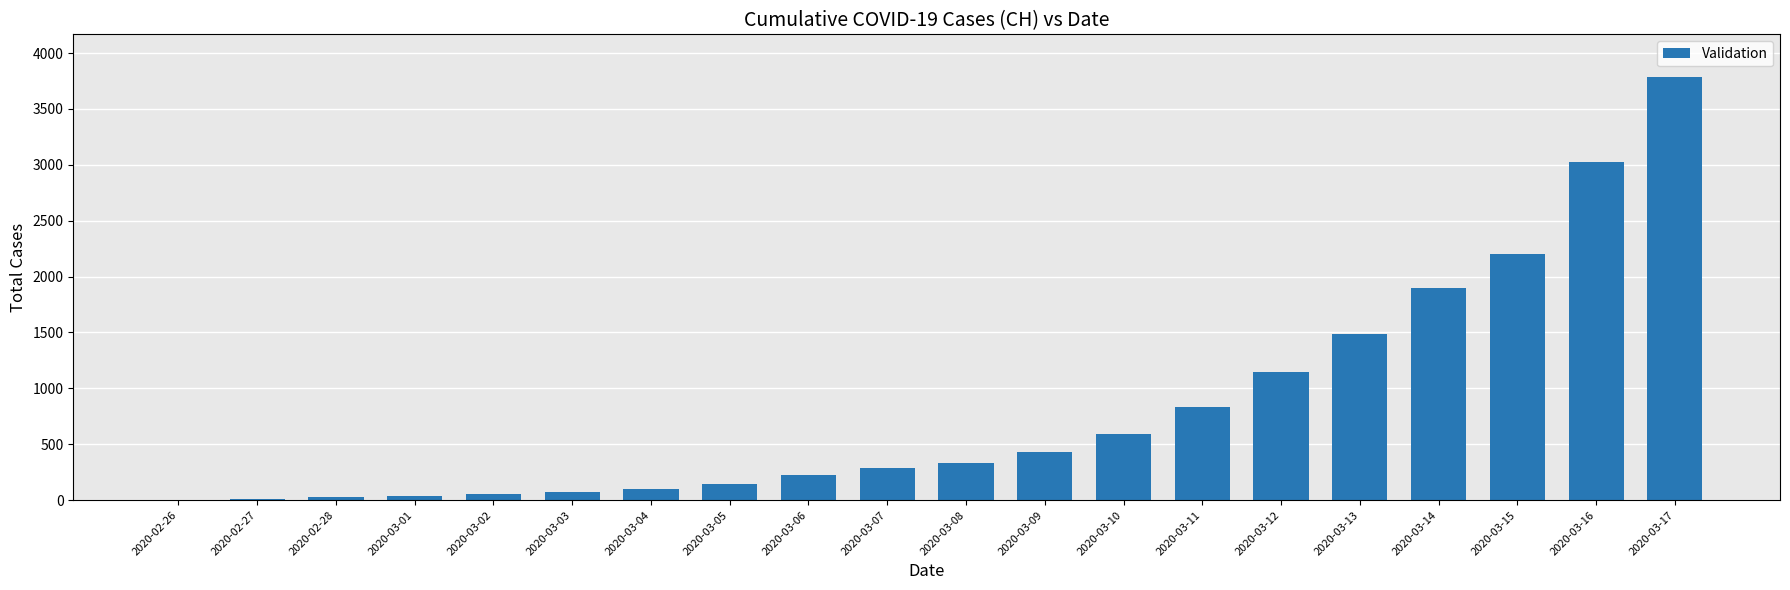

Between 2020-03-14 and 2020-03-05, which is larger?

2020-03-14